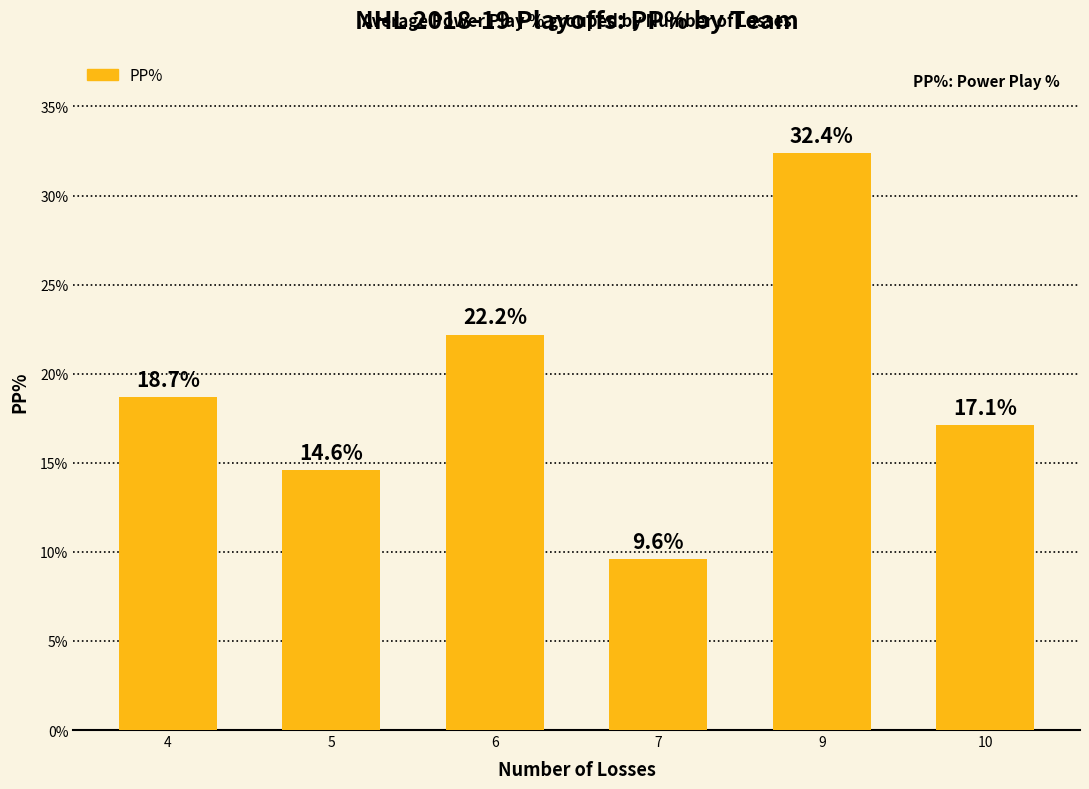

What is the greatest value displayed?

32.4